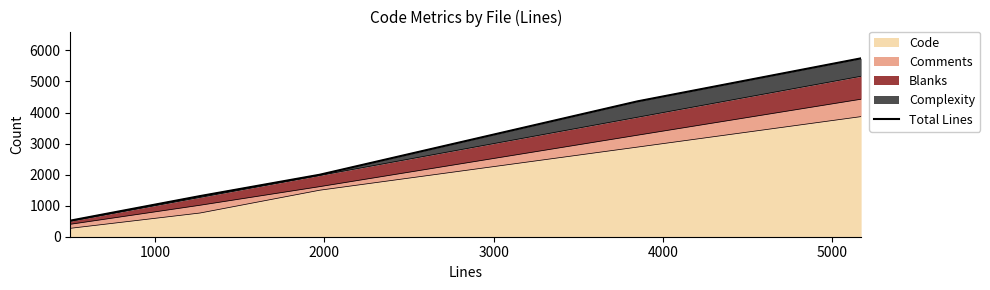

Reading left to right, transcribe all the data shown in this chart.

518	1309	1996	4360	5746